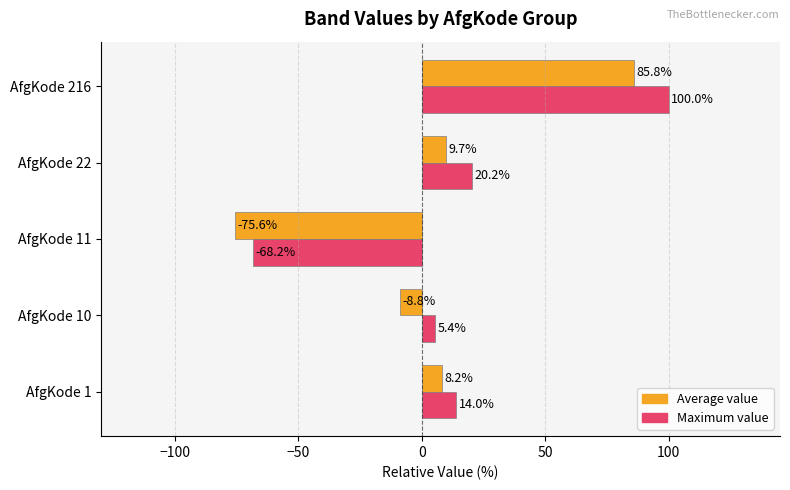

At which category does the chart reach its minimum across all series?

AfgKode 11